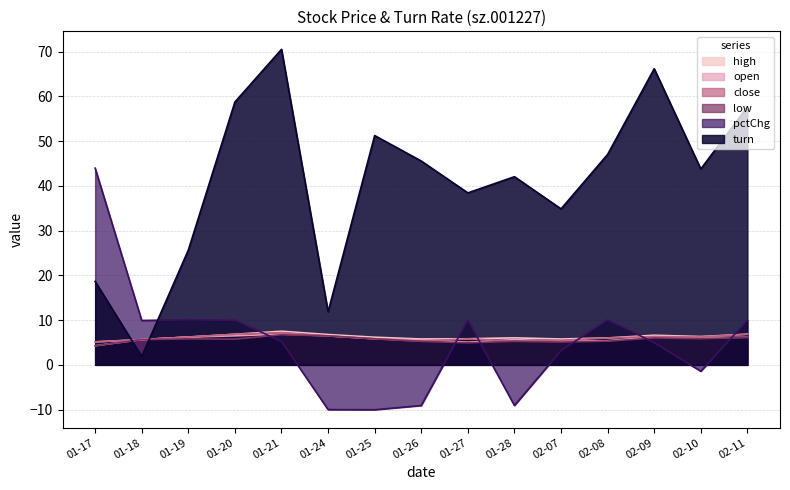

Where do turn and open first cross each other?

01-17 and 01-18